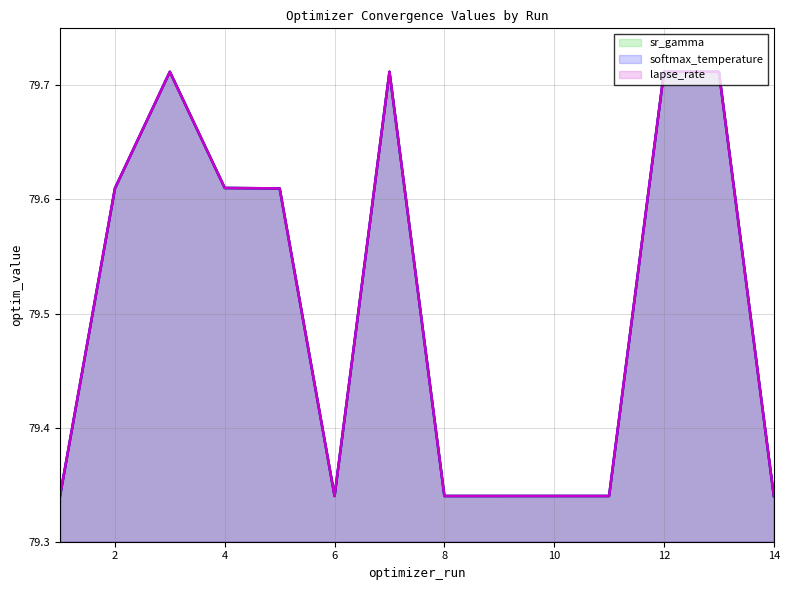

What is the difference between the maximum and minimum values in the softmax_temperature series?

0.4